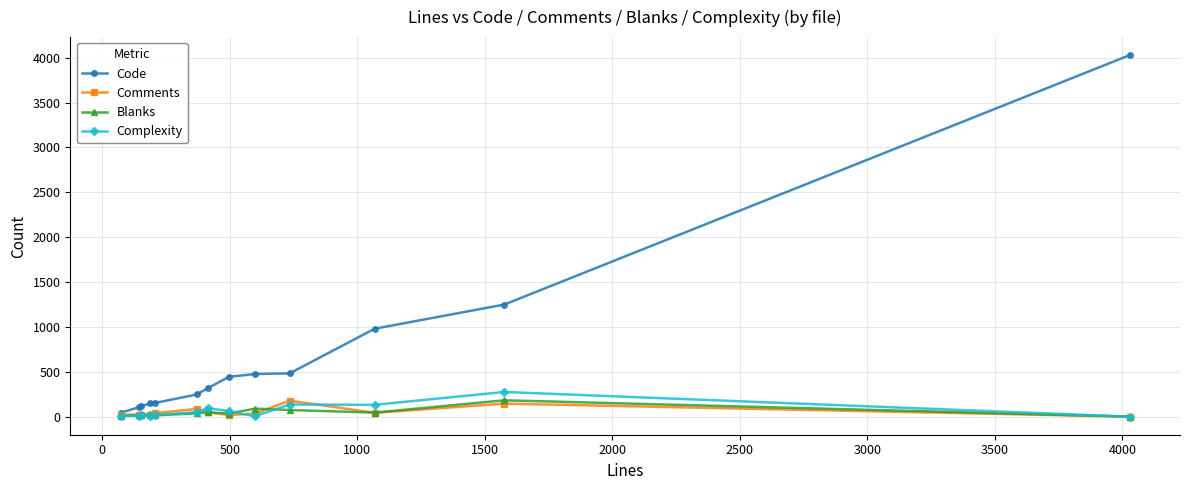

True or false: Comments has more than 1 interior local peaks.

True